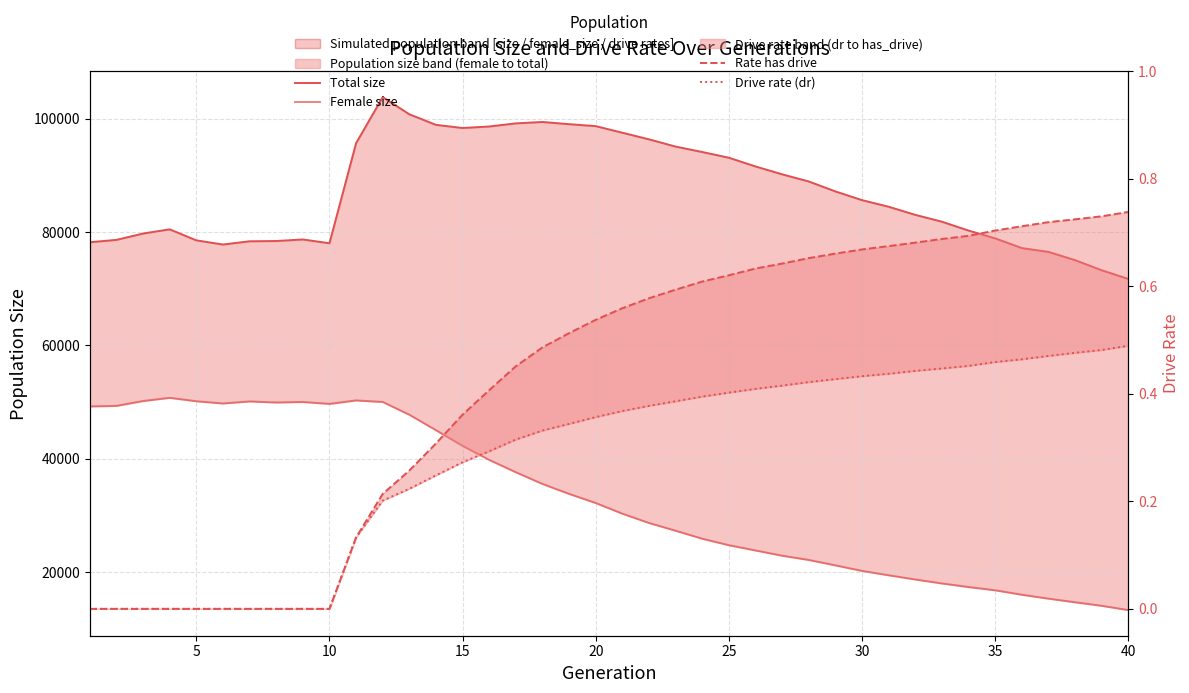

What is the maximum value for Rate has drive?

0.7